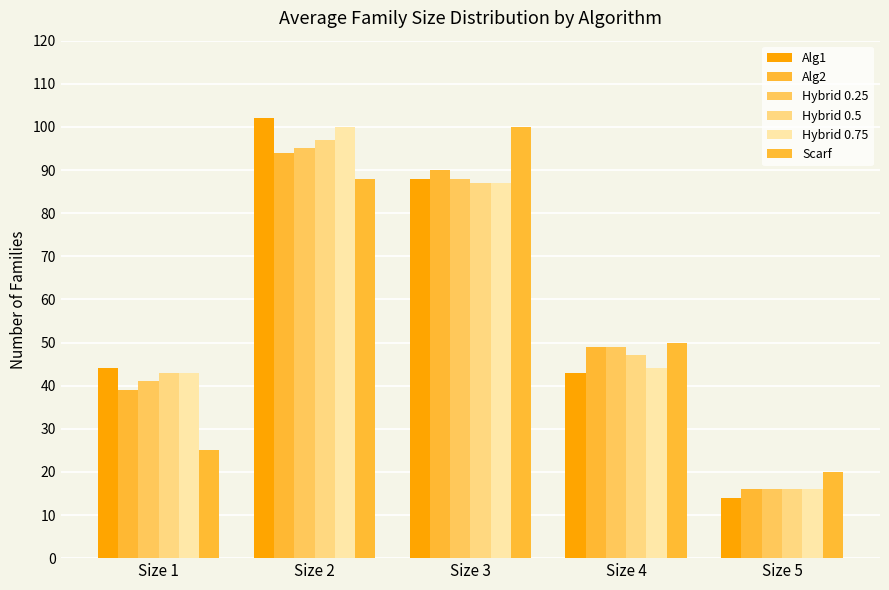

What is the difference between the highest and lowest values at Size 1?

19